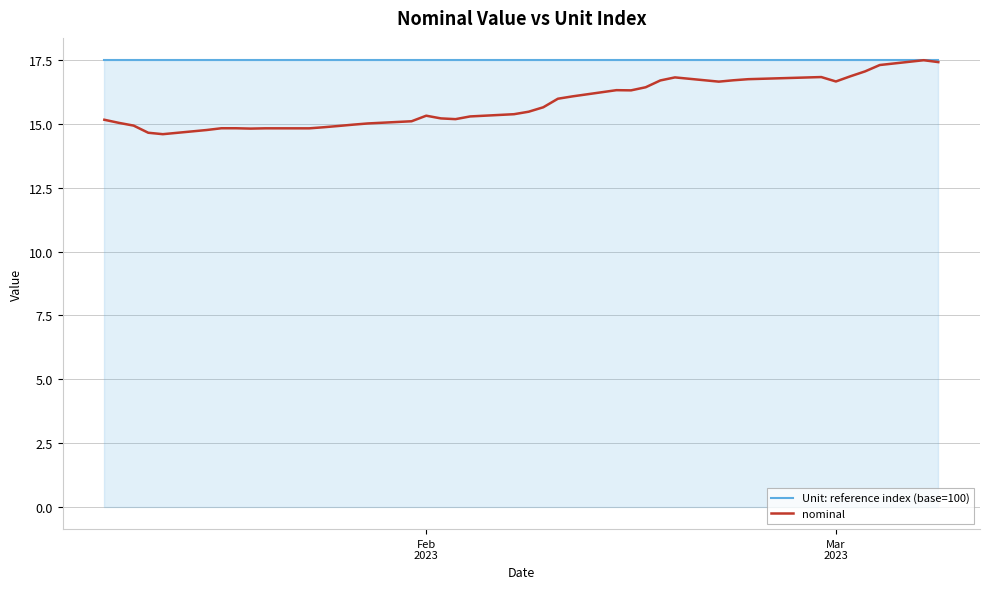

List the series in order of their overall mean, highest first.

Unit: reference index (base=100), nominal